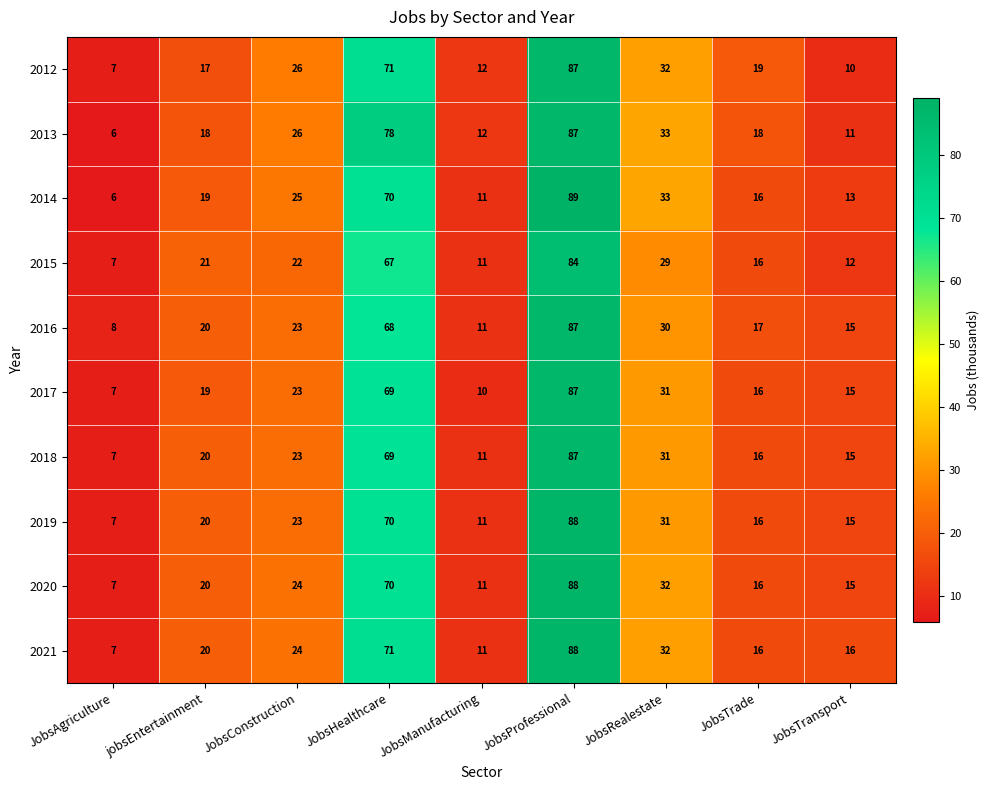

Between jobsEntertainment and JobsTrade, which series saw the biggest shift?

2015